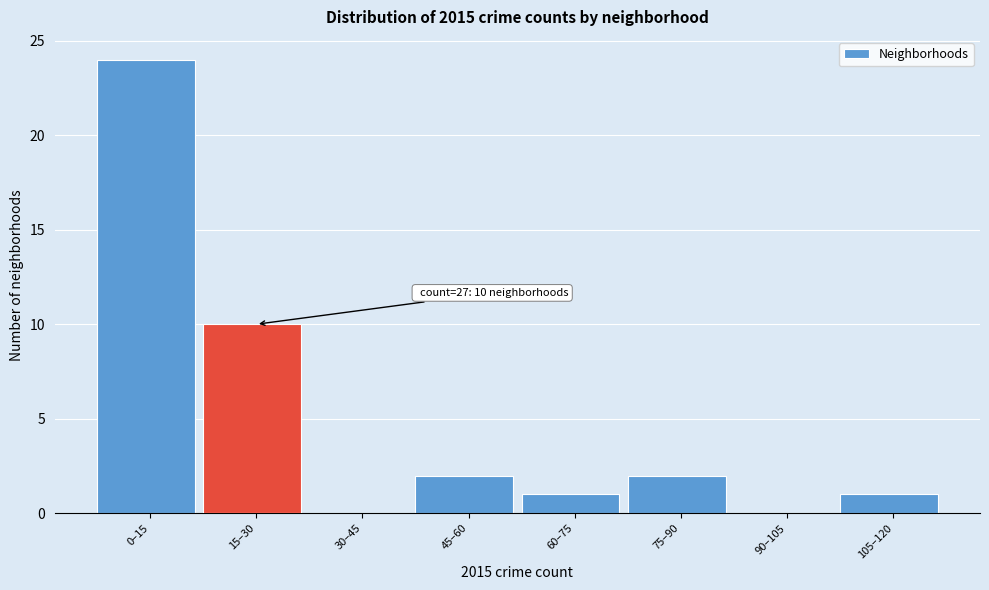

Reading left to right, what are all the values shown in this chart?

0–15=24	15–30=10	30–45=0	45–60=2	60–75=1	75–90=2	90–105=0	105–120=1